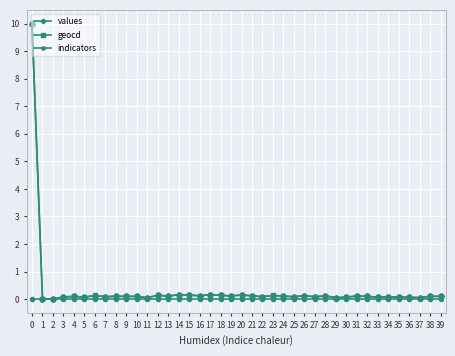

Is it true that indicators equals 0.0 at 22?

True